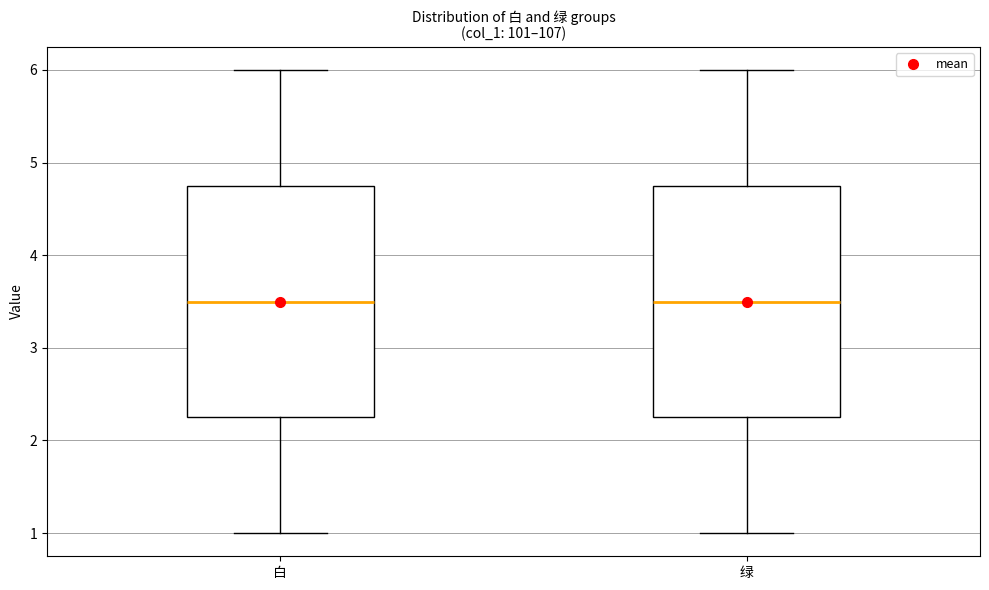

Where does the median line of the box for 白 sit on the y-axis? The values are not printed on the chart, so give them approximately, as read against the axis.

3.5